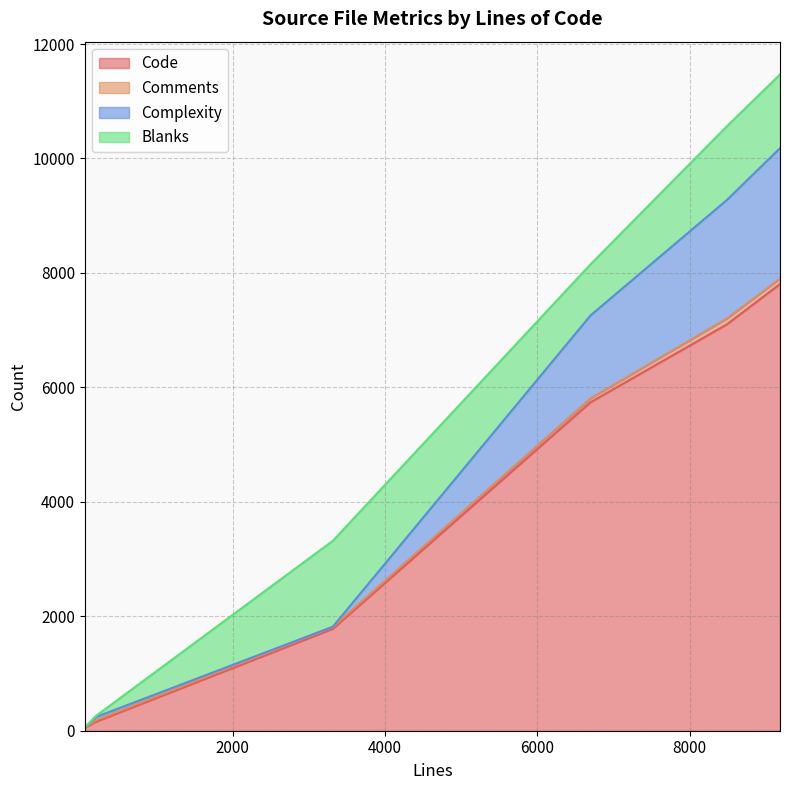

List the labels in order of Complexity value, smallest first.

57, 3315, 202, 6701, 8490, 9188